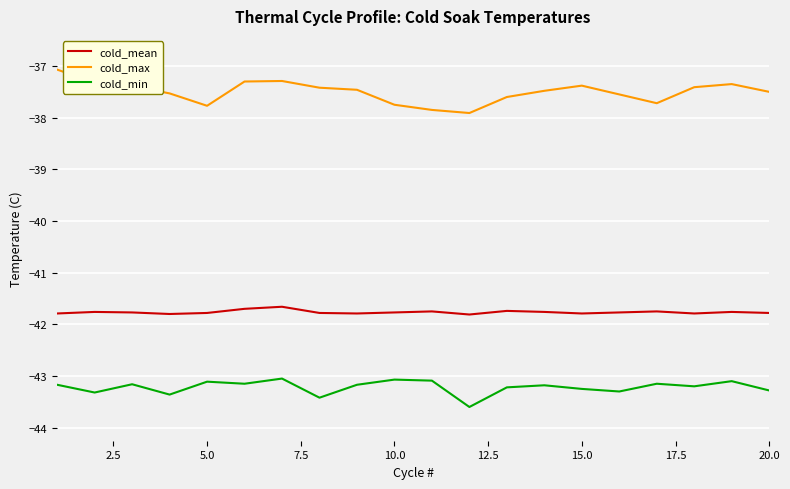

Which series has the largest range (max minus min)?

cold_max